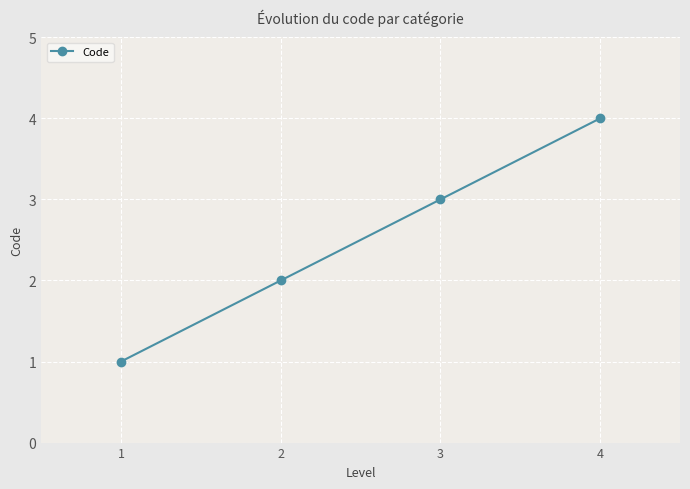

Rank the categories by value from lowest to highest.

1, 2, 3, 4